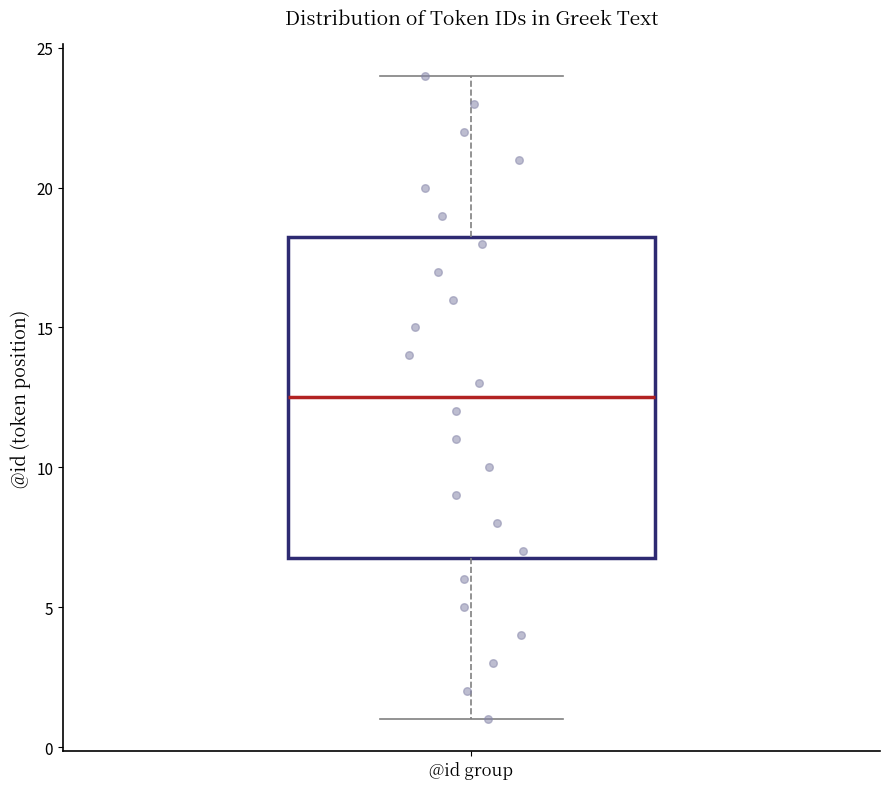

Transcribe this box plot: give where the median line is, the range the box spans, and where the two whiskers end, as read against the y-axis. The values are not printed on the chart, so give them approximately, as read against the axis.

median 12.5, box 7.0 to 18.5, whiskers 1.0 to 24.0